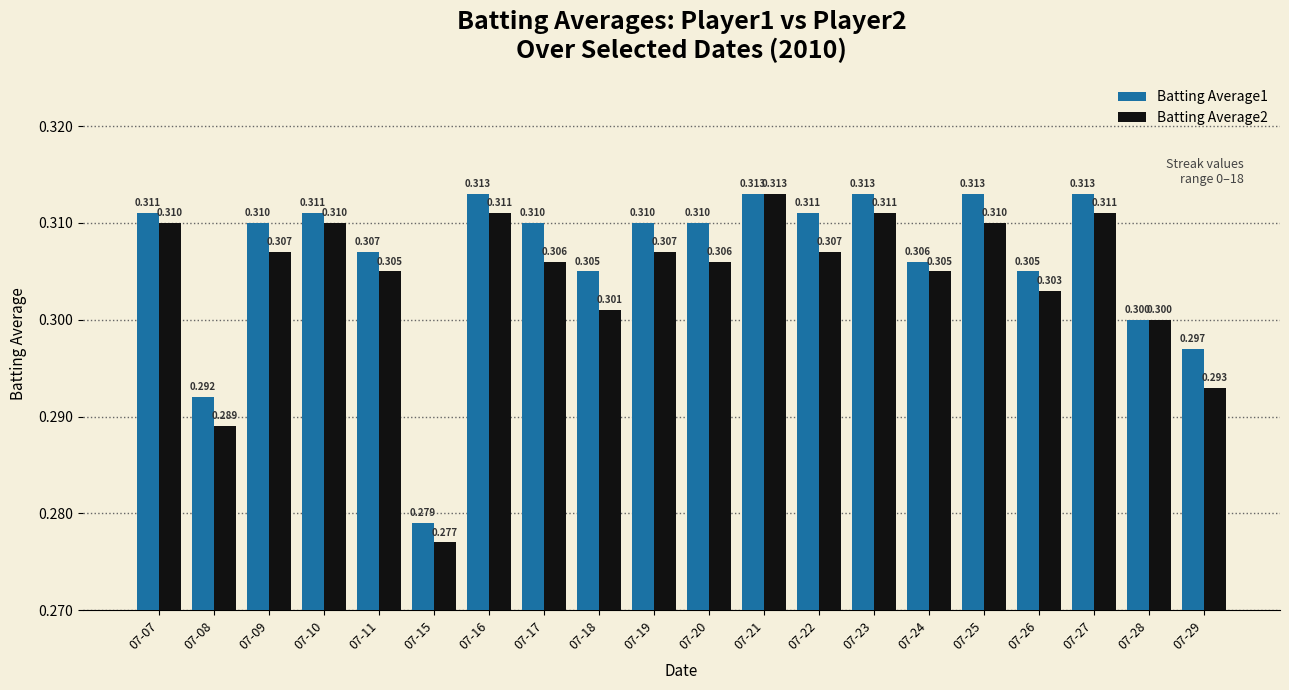

Reading left to right, what are all the values shown in this chart?

Batting Average1: 07-07=0.3	07-08=0.3	07-09=0.3	07-10=0.3	07-11=0.3	07-15=0.3	07-16=0.3	07-17=0.3	07-18=0.3	07-19=0.3	07-20=0.3	07-21=0.3	07-22=0.3	07-23=0.3	07-24=0.3	07-25=0.3	07-26=0.3	07-27=0.3	07-28=0.3	07-29=0.3
Batting Average2: 07-07=0.3	07-08=0.3	07-09=0.3	07-10=0.3	07-11=0.3	07-15=0.3	07-16=0.3	07-17=0.3	07-18=0.3	07-19=0.3	07-20=0.3	07-21=0.3	07-22=0.3	07-23=0.3	07-24=0.3	07-25=0.3	07-26=0.3	07-27=0.3	07-28=0.3	07-29=0.3